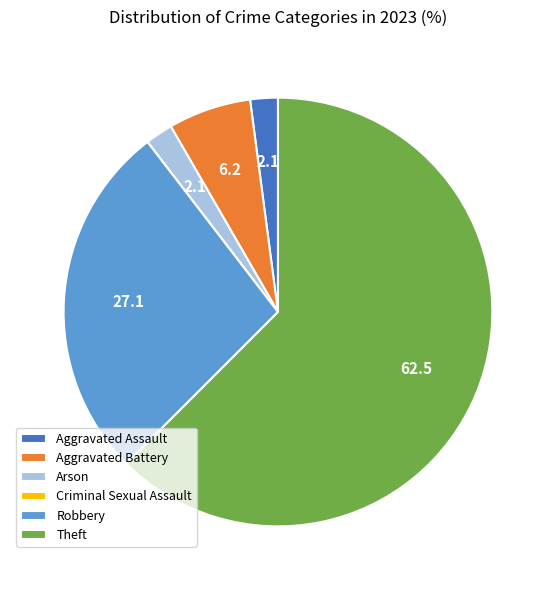

Is the sum of Robbery and Arson greater than half?

No